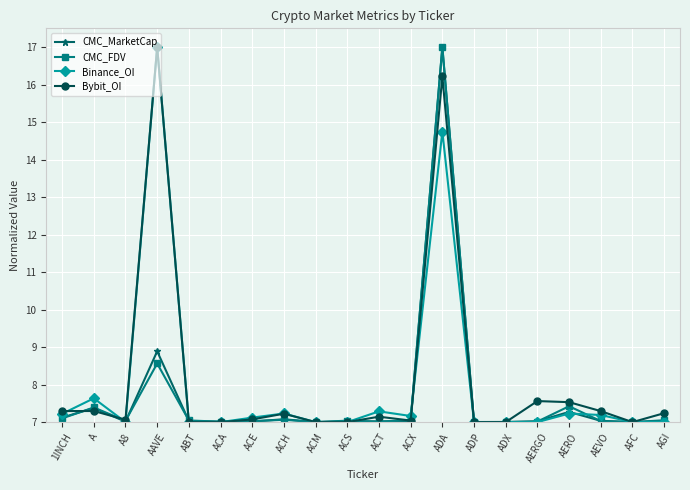

The Binance_OI series shows 7.2 at ACH. True or false?

True